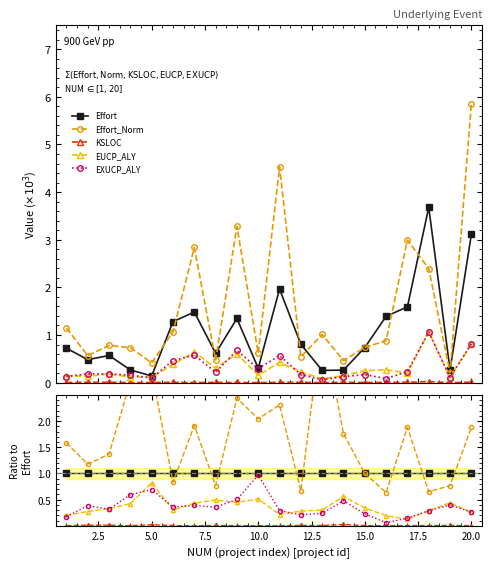

Is it true that KSLOC equals 0.0 at 16?

False